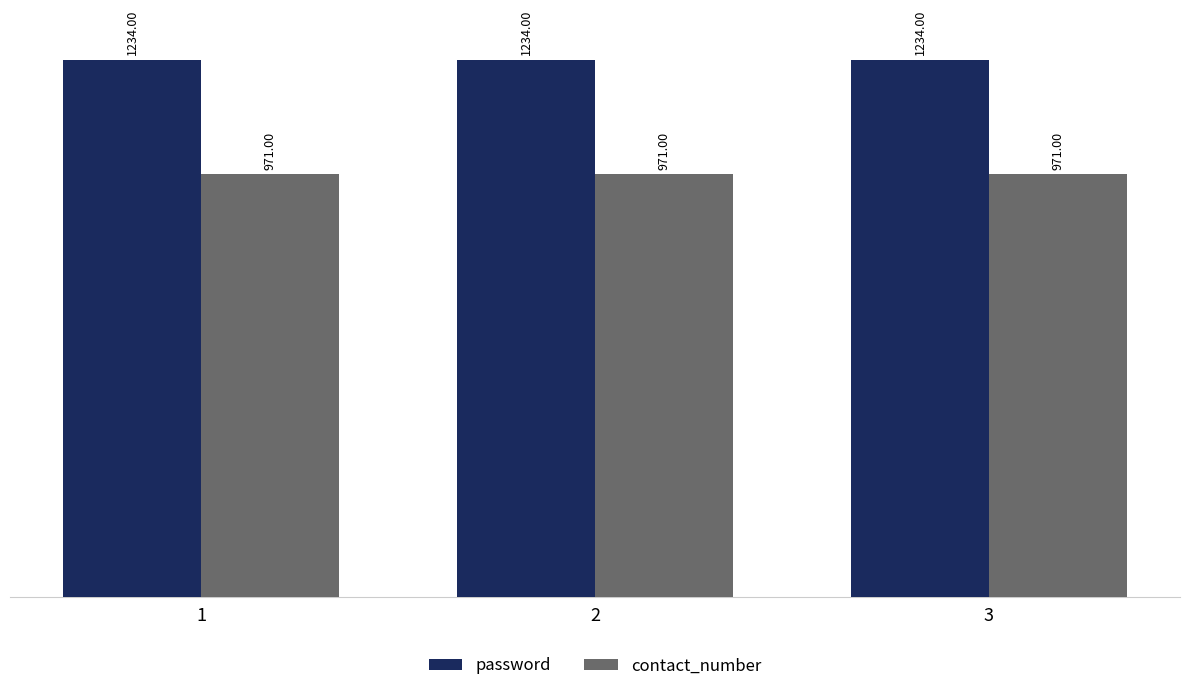

Rank the series by their average value, from highest to lowest.

password, contact_number